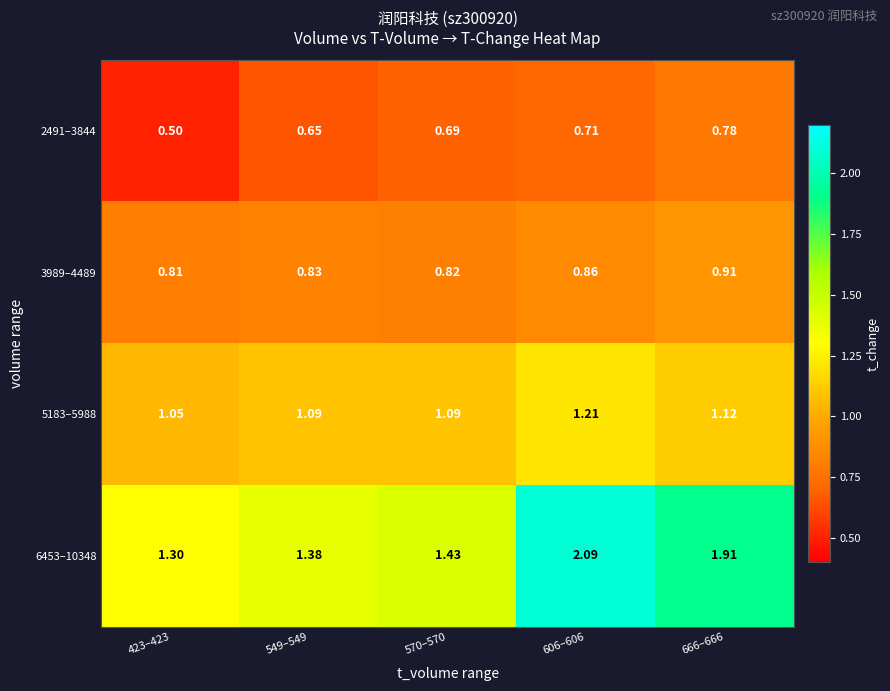

Is the value of 5183–5988 at 606–606 greater than the value of 2491–3844 at 549–549?

Yes